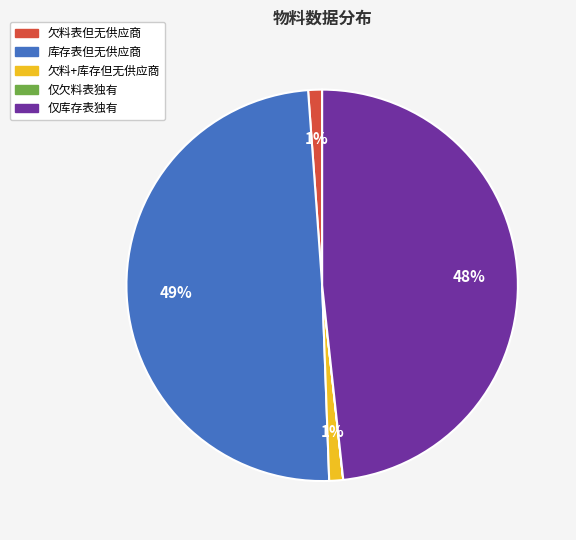

To the nearest percent, what is the average slice percentage?

20%